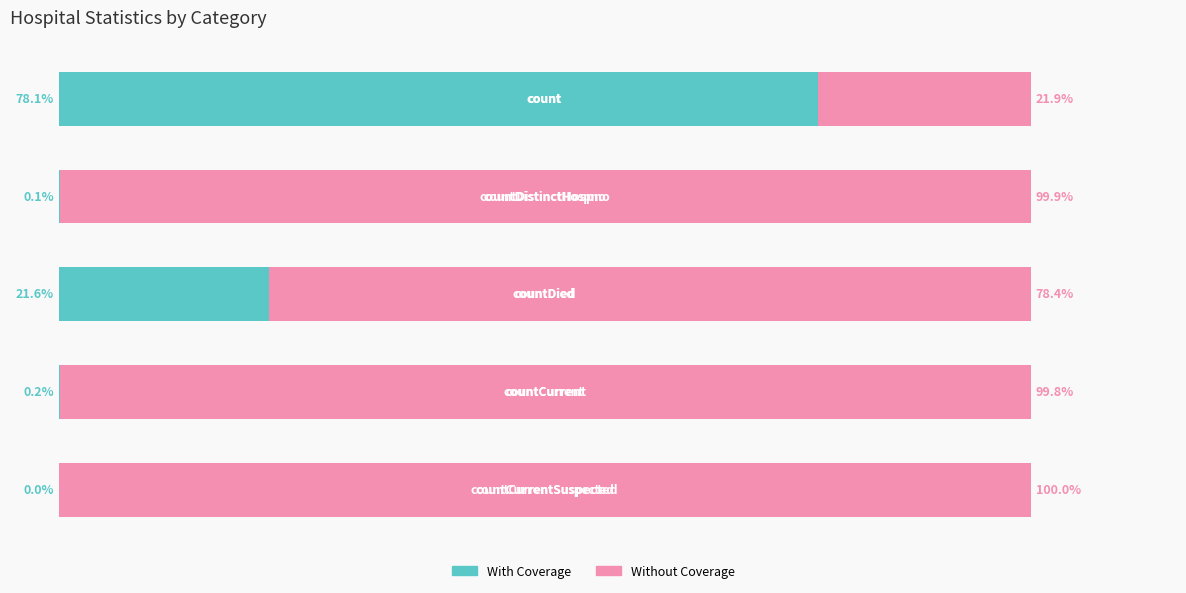

What is the value of the Without Coverage bar at the 5th from the left?

100.0